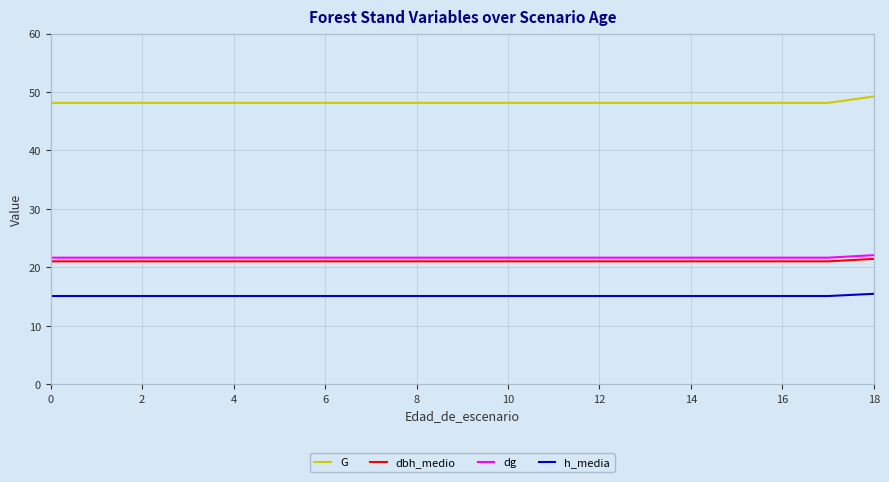

What is the smallest value displayed?

15.1